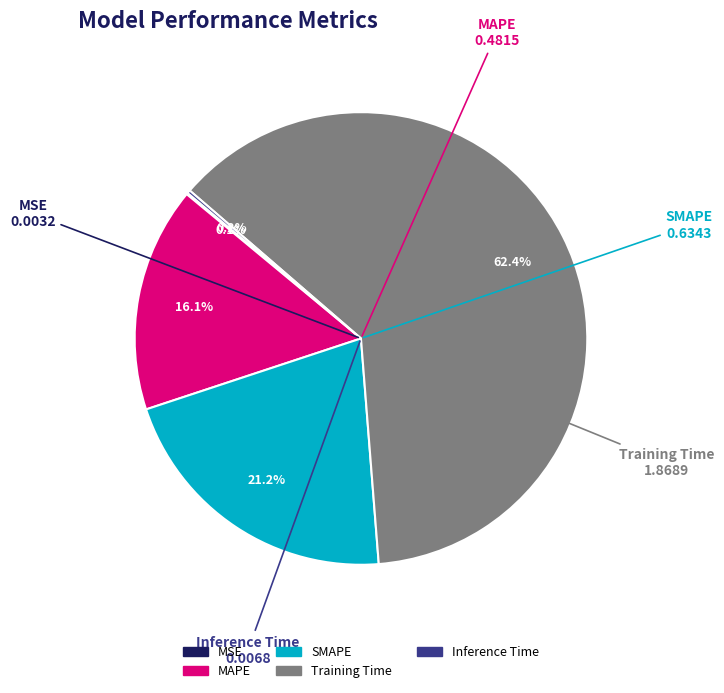

Count the number of slices in the pie.

5